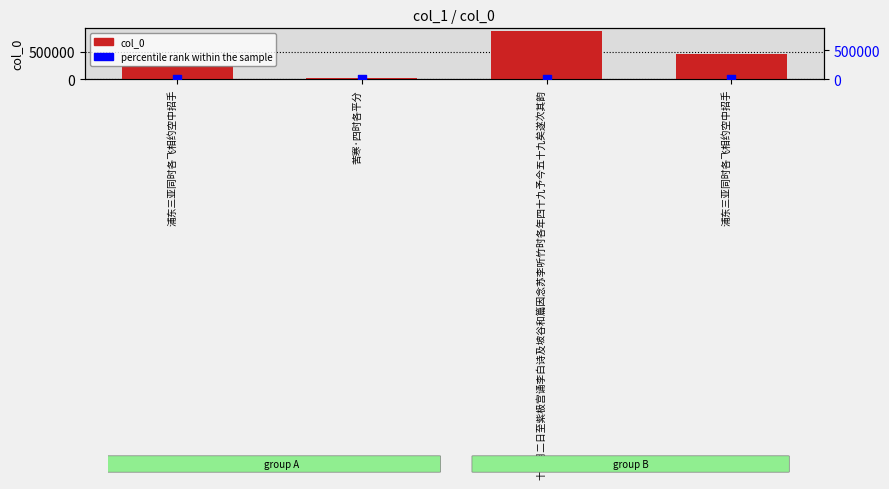

At which category is the sum across all series the highest?

十一月二日至紫极宫诵李白诗及坡谷和篇因念苏李听竹时各年四十九予今五十九矣遂次其韵